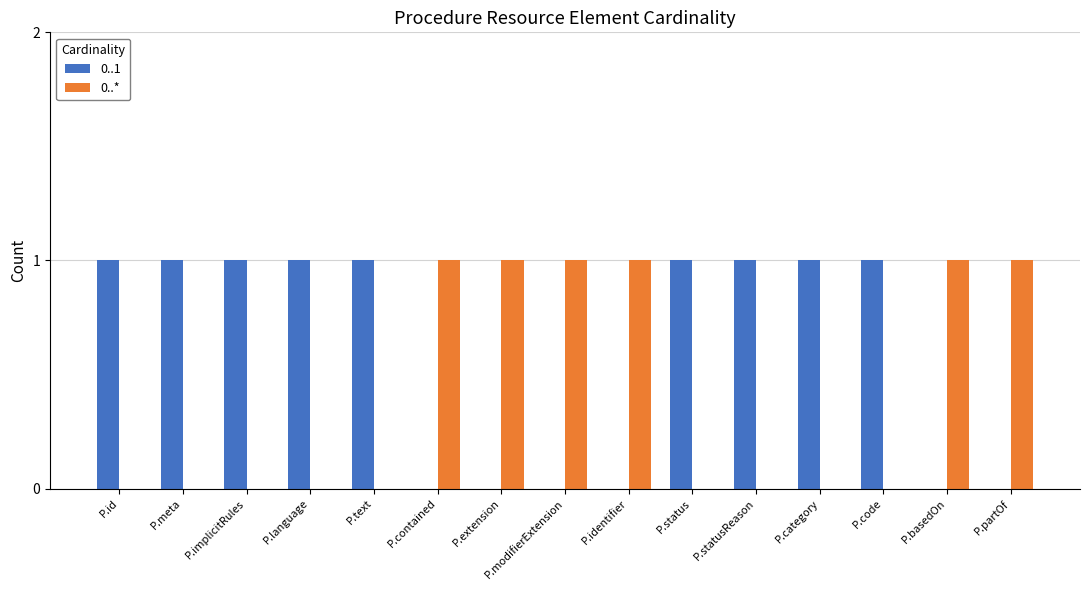

Which series has the largest total across all categories?

0..1